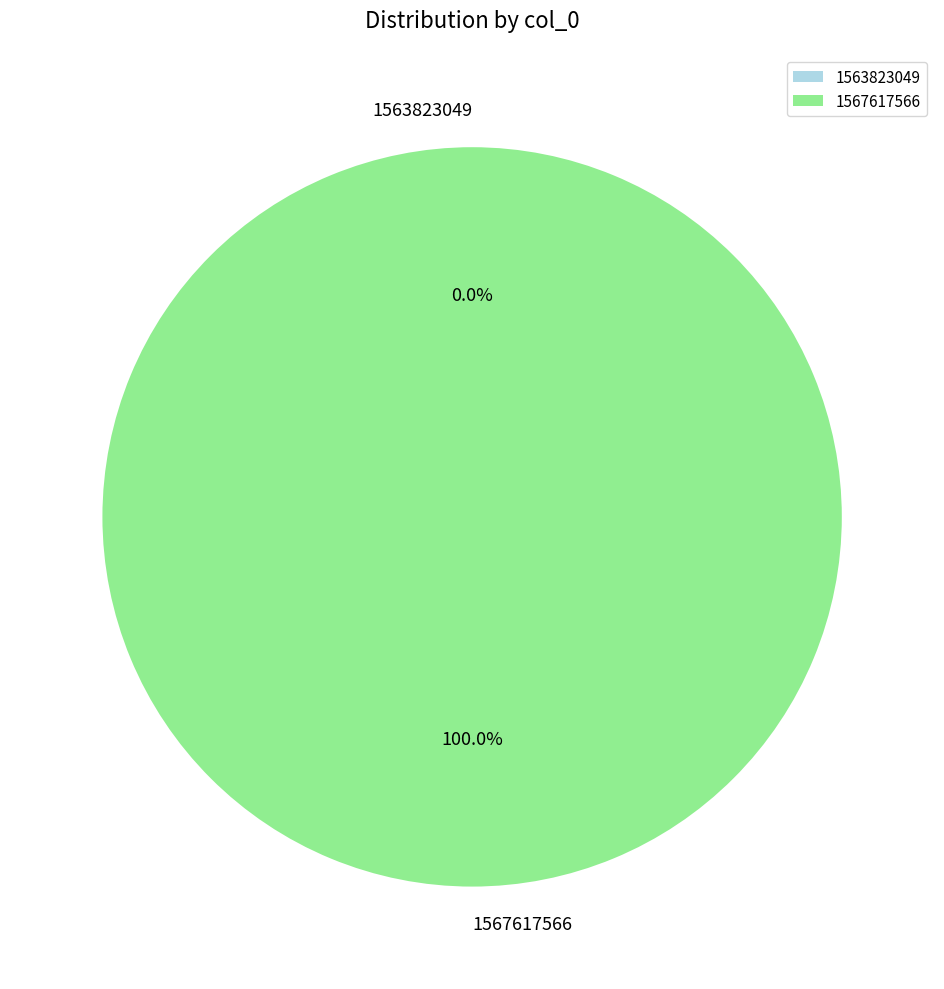

Do 1567617566 and 1563823049 together represent more than half of the pie?

Yes